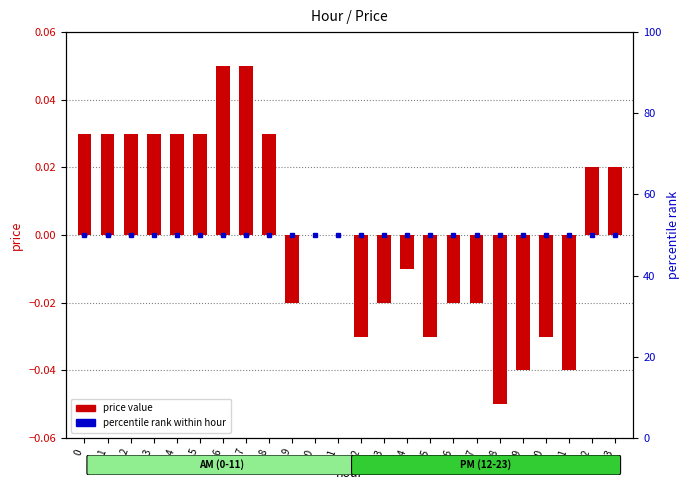

Count the number of values greater than 0.

11